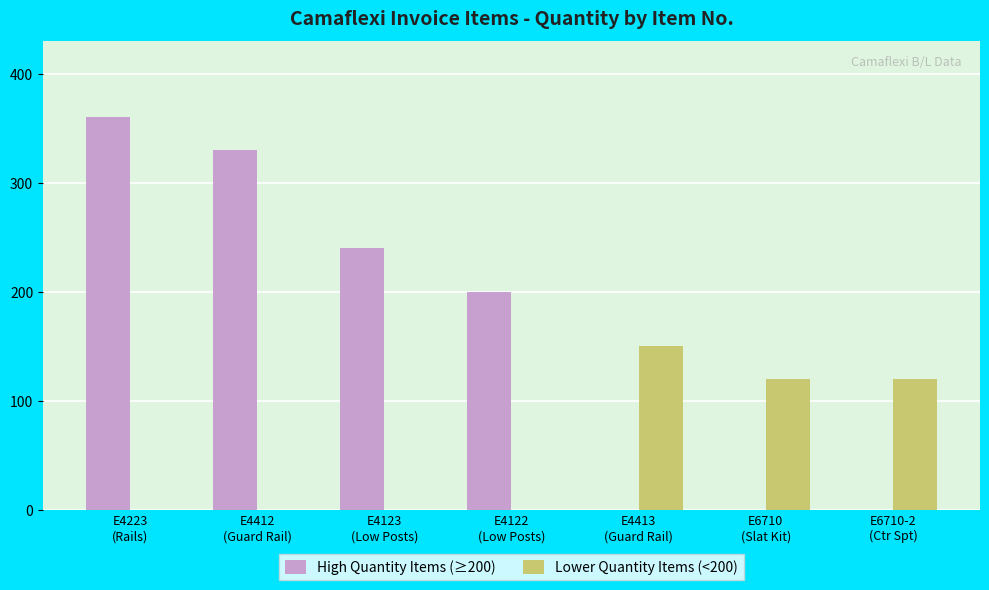

Which category has the highest value in the Lower Quantity Items (<200) series?

E4413
(Guard Rail)